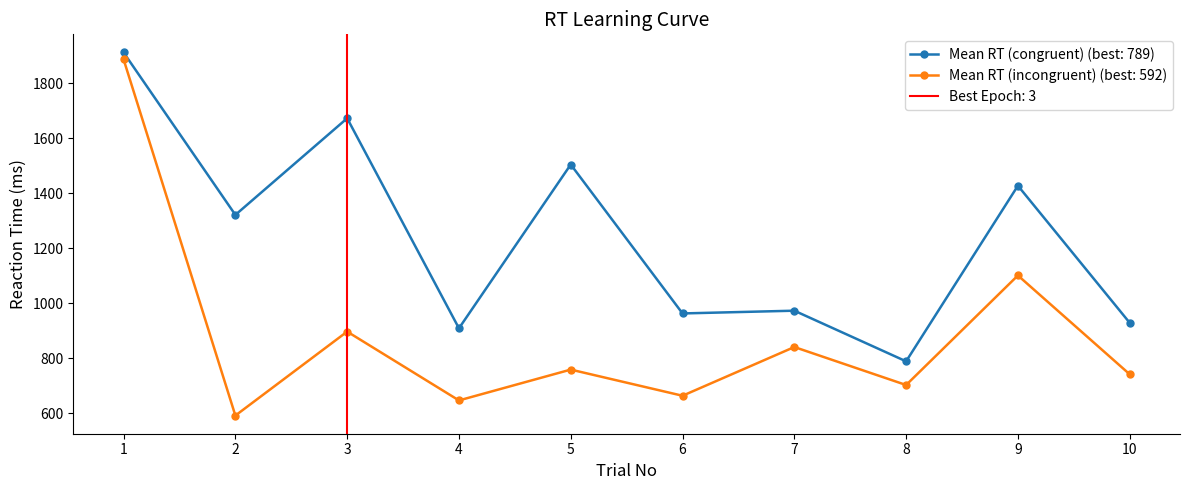

What is the difference between the Mean RT (incongruent) values at 5 and 9?

342